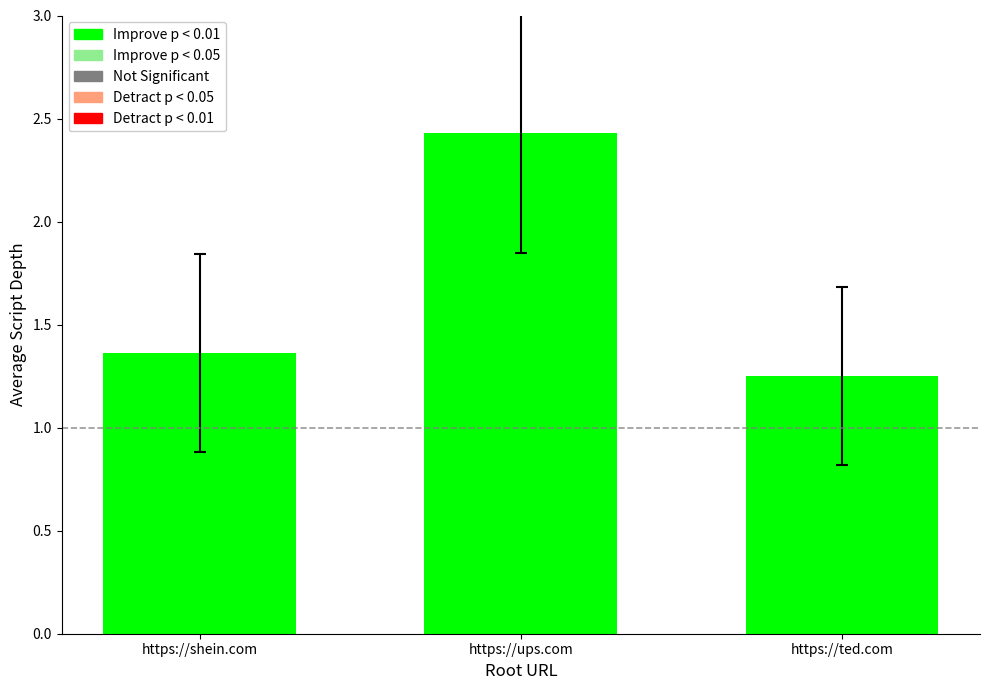

What is the ratio of the value at https://shein.com to the value at https://ups.com?

0.6